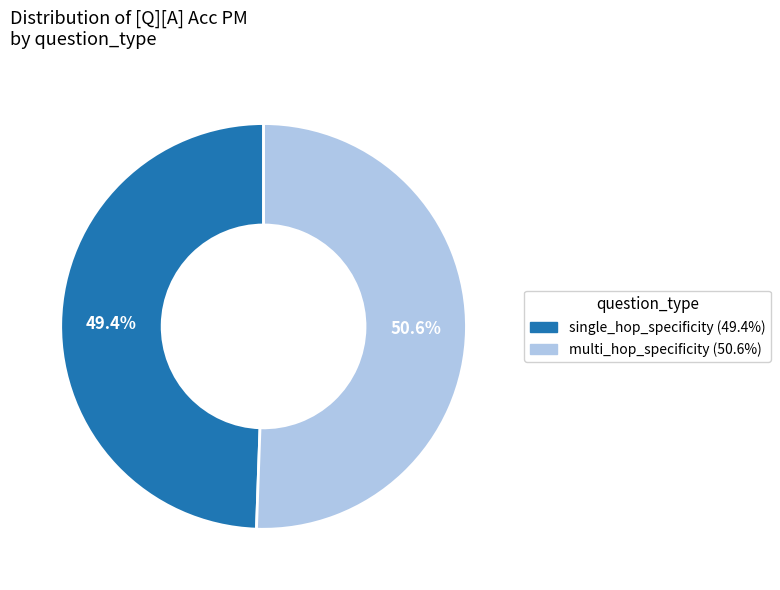

To the nearest percent, what is the combined percentage of multi_hop_specificity and single_hop_specificity?

100%